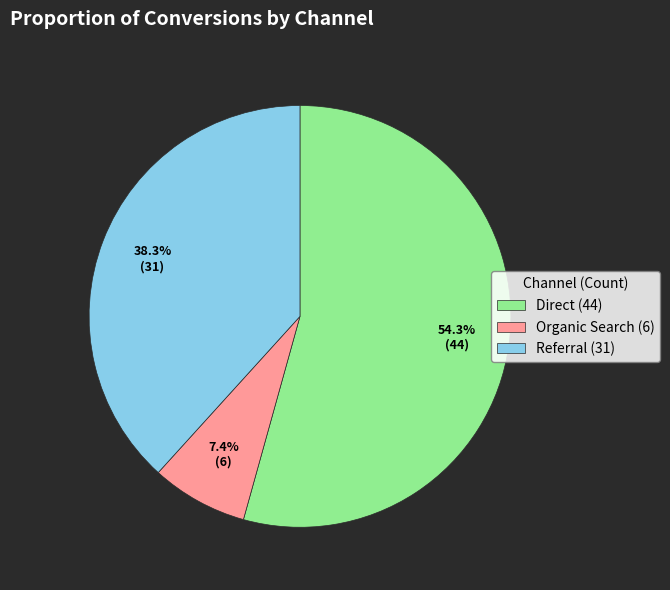

Rank the categories by value from lowest to highest.

Organic Search, Referral, Direct